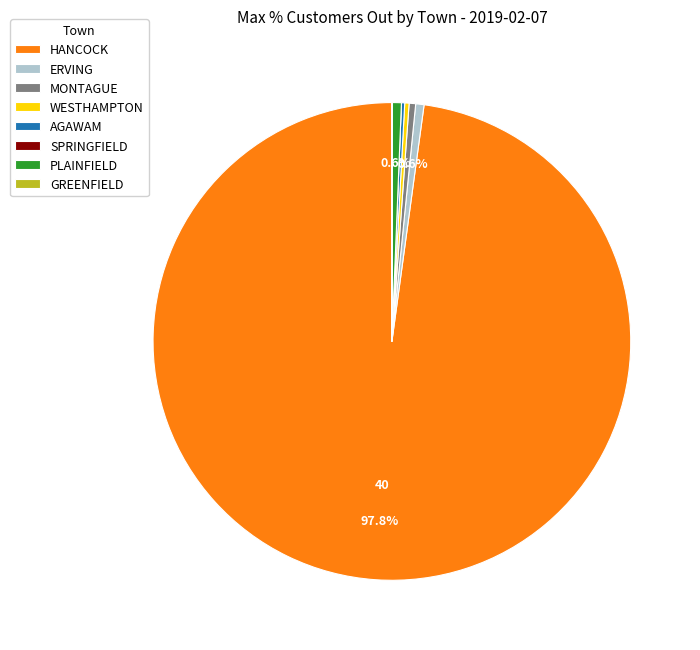

What is the largest slice in the pie chart?

HANCOCK